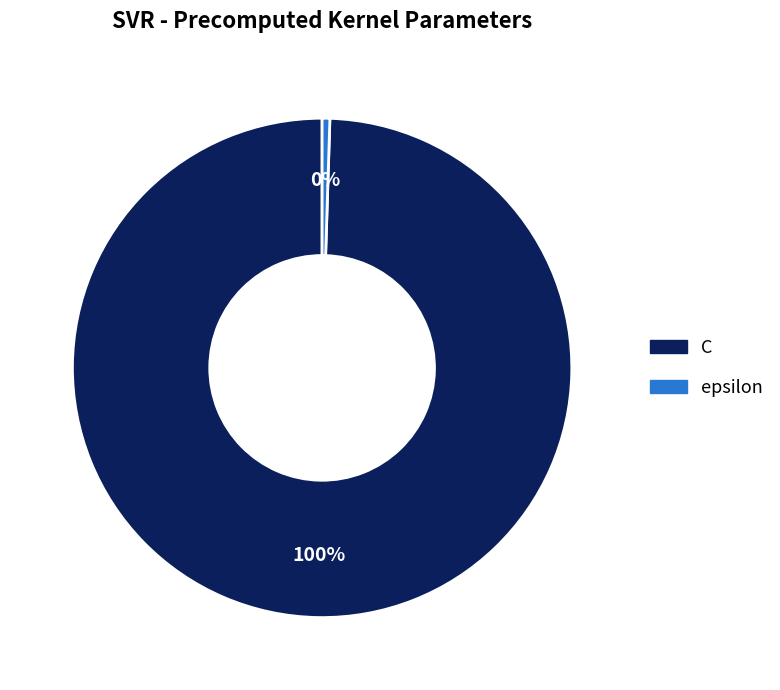

Which has a higher value, C or epsilon?

C